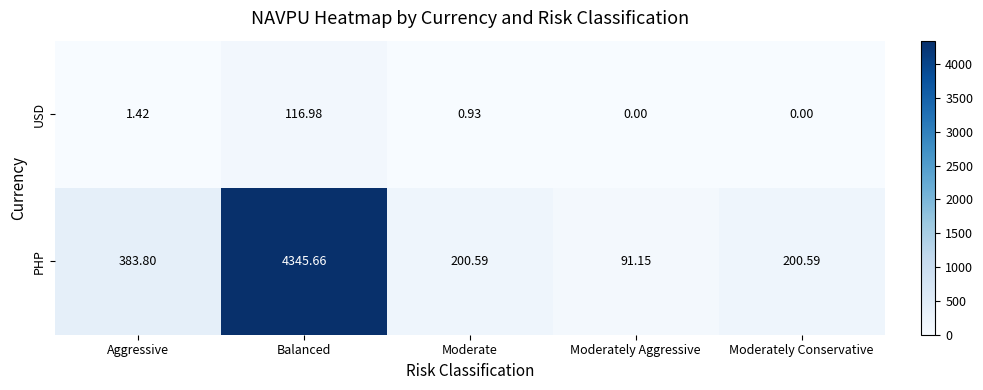

Which series has the largest total across all categories?

PHP